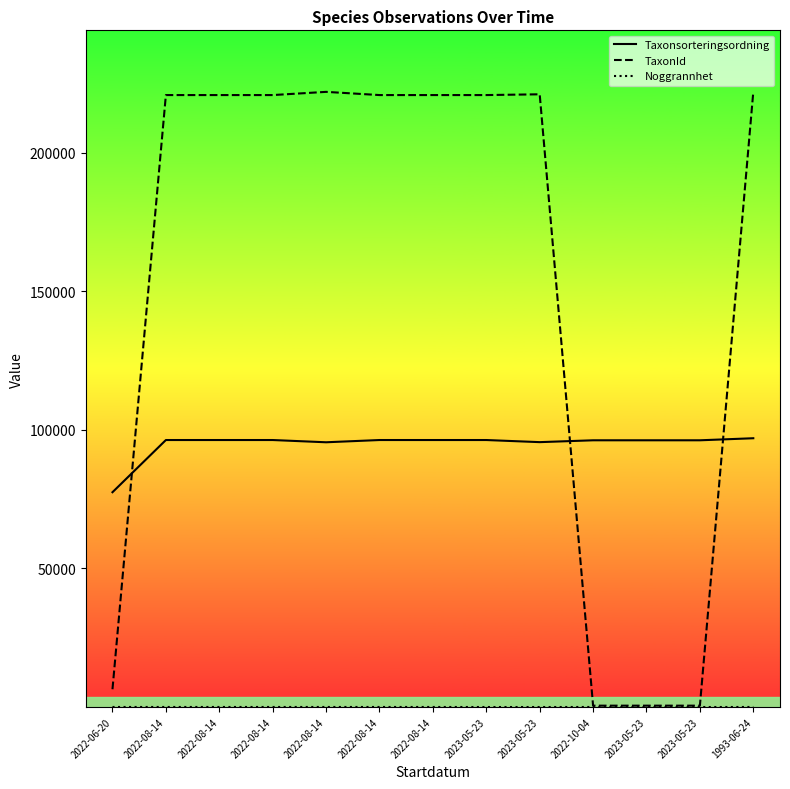

How many lines are shown in the chart?

3